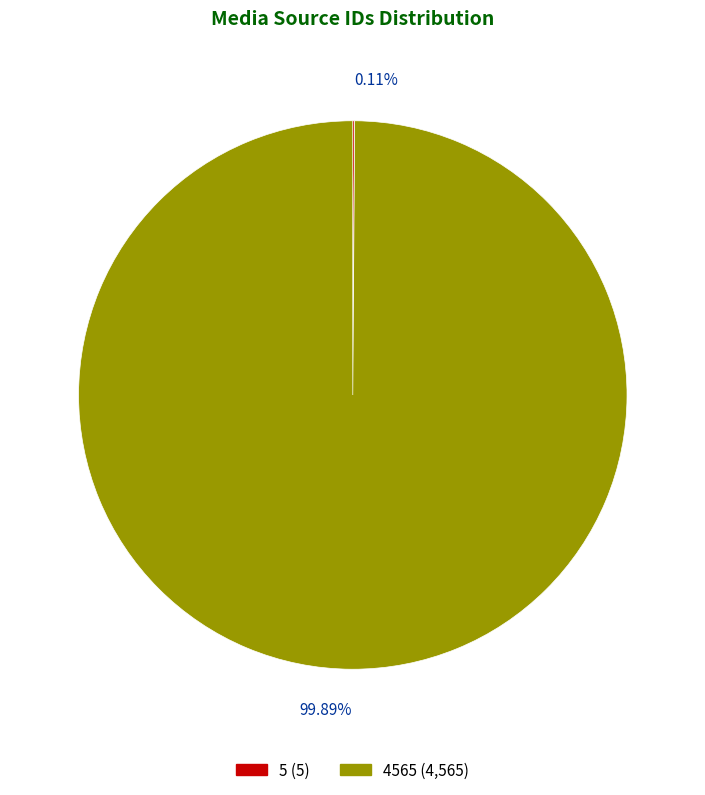

Does any single category account for the majority?

Yes